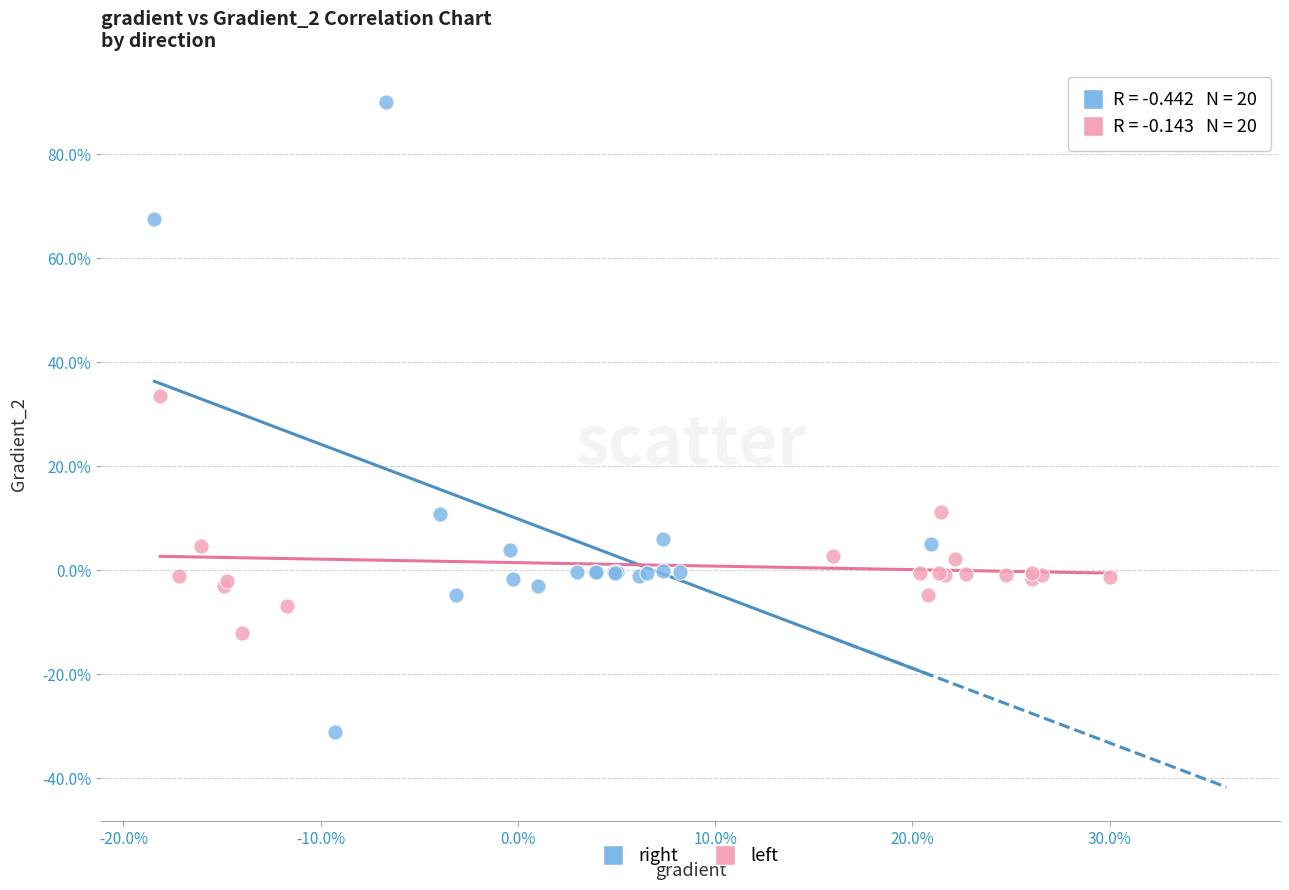

What are all the series names shown in the legend?

right, left